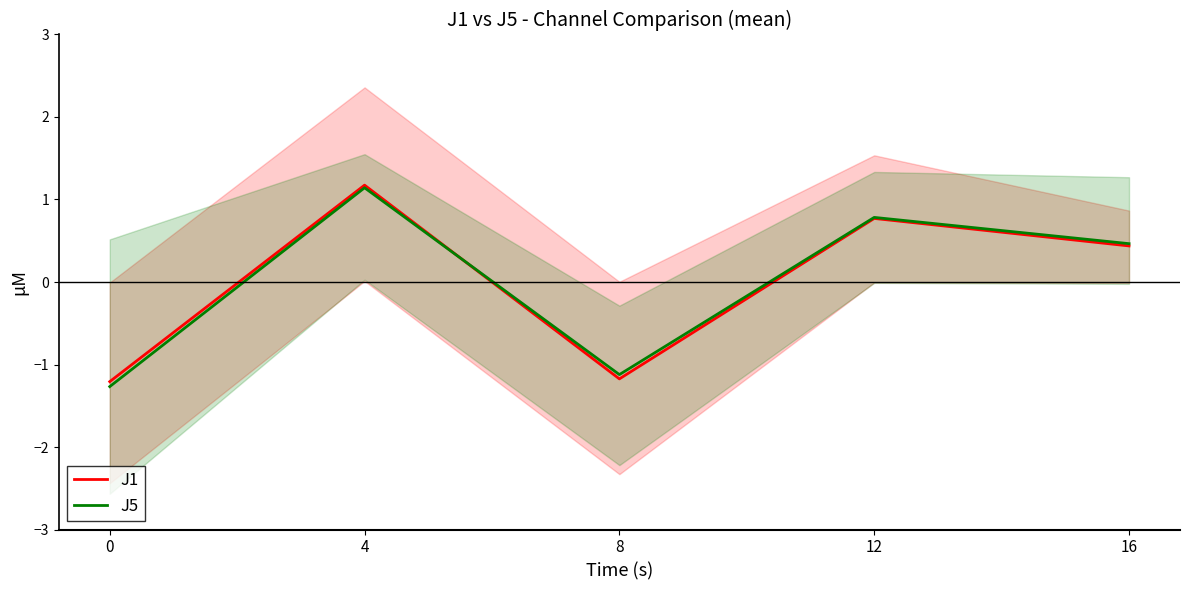

Reading right to left, list all the values displayed in this chart.

J1: 16=0.4	12=0.8	8=-1.2	4=1.2	0=-1.2
J5: 16=0.5	12=0.8	8=-1.1	4=1.1	0=-1.3